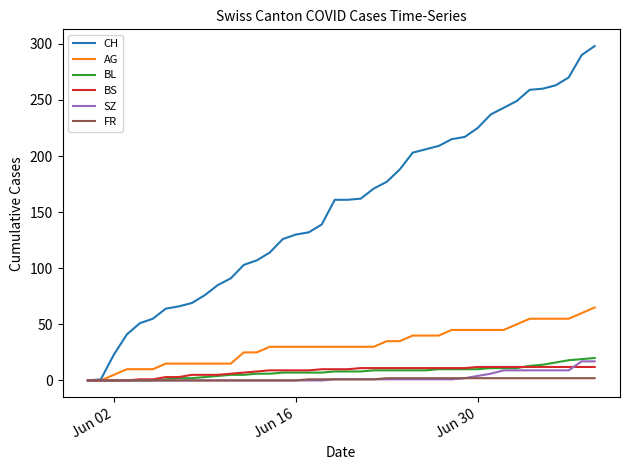

Which series has the widest spread of values?

CH